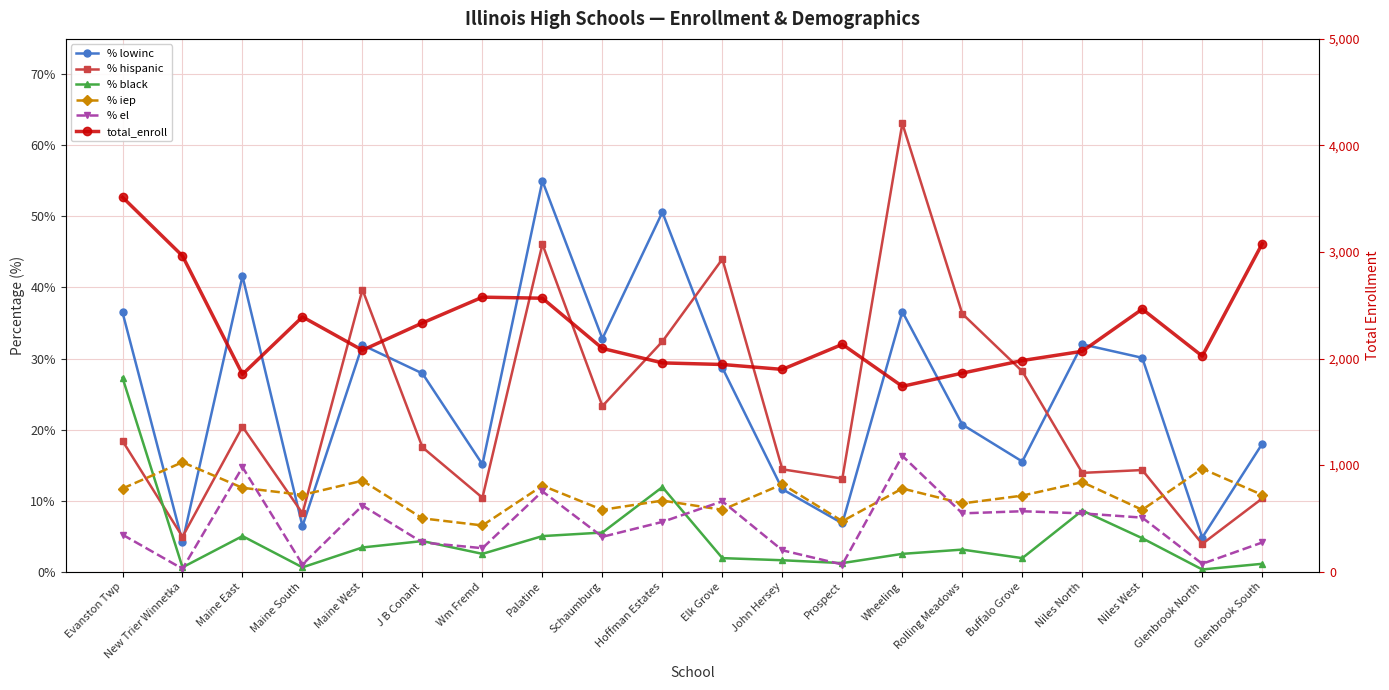

Reading left to right, list all the values displayed in this chart.

% lowinc: 36.5	4.2	41.6	6.4	31.9	27.9	15.1	55.0	32.8	50.6	28.7	11.6	6.8	36.6	20.7	15.5	32.0	30.1	4.8	18.0
% hispanic: 18.4	4.9	20.4	8.2	39.7	17.5	10.4	46.1	23.3	32.4	44.0	14.4	13.1	63.1	36.3	28.2	13.9	14.3	3.9	10.3
% black: 27.3	0.6	5.0	0.6	3.4	4.3	2.5	5.0	5.5	11.9	1.9	1.6	1.2	2.5	3.1	1.9	8.6	4.7	0.3	1.1
% iep: 11.7	15.4	11.8	10.8	12.8	7.5	6.5	12.1	8.7	10.0	8.7	12.3	7.1	11.7	9.6	10.7	12.6	8.7	14.5	10.8
% el: 5.2	0.4	14.7	1.0	9.3	4.1	3.3	11.3	4.9	7.0	9.9	3.0	1.0	16.3	8.2	8.5	8.2	7.6	1.1	4.1
total_enroll: 3514.0	2963.0	1852.0	2391.0	2078.0	2334.0	2576.0	2566.0	2095.0	1959.0	1944.0	1898.0	2133.0	1739.0	1863.0	1981.0	2068.0	2464.0	2023.0	3078.0